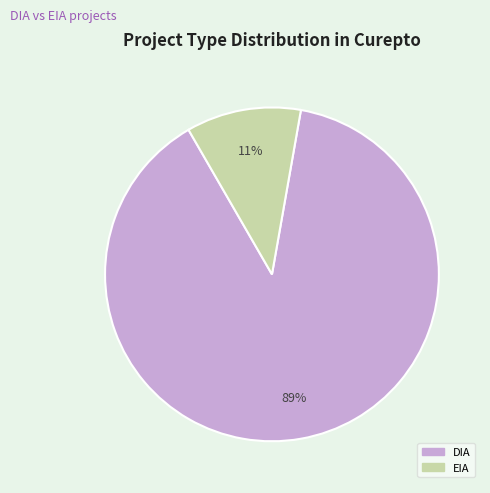

How many segments does this pie chart have?

2